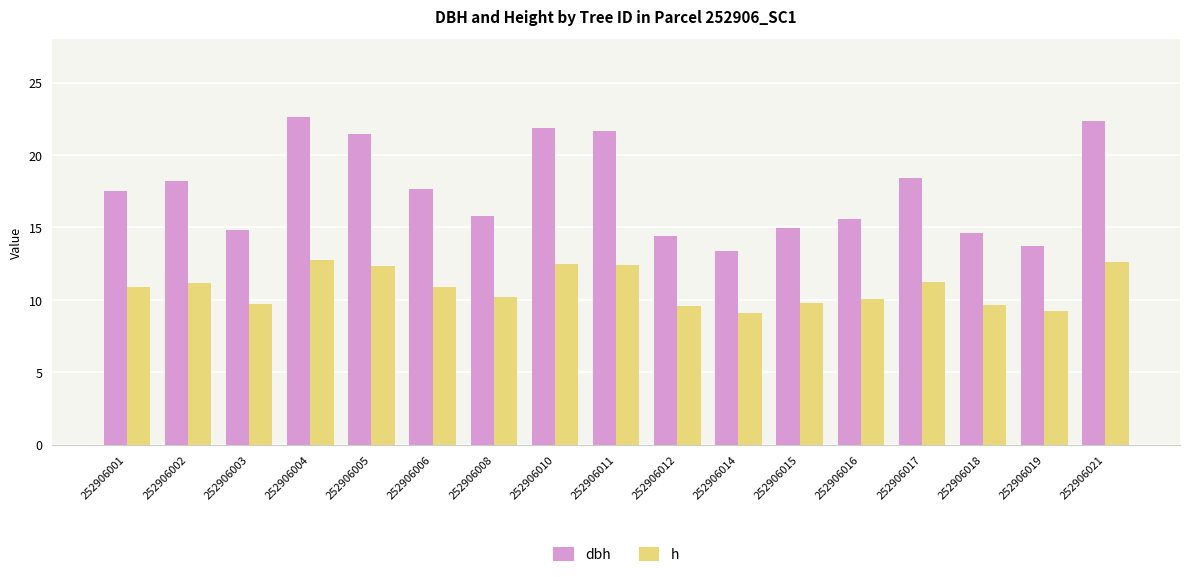

What is the total value across all series at 252906012?

23.9